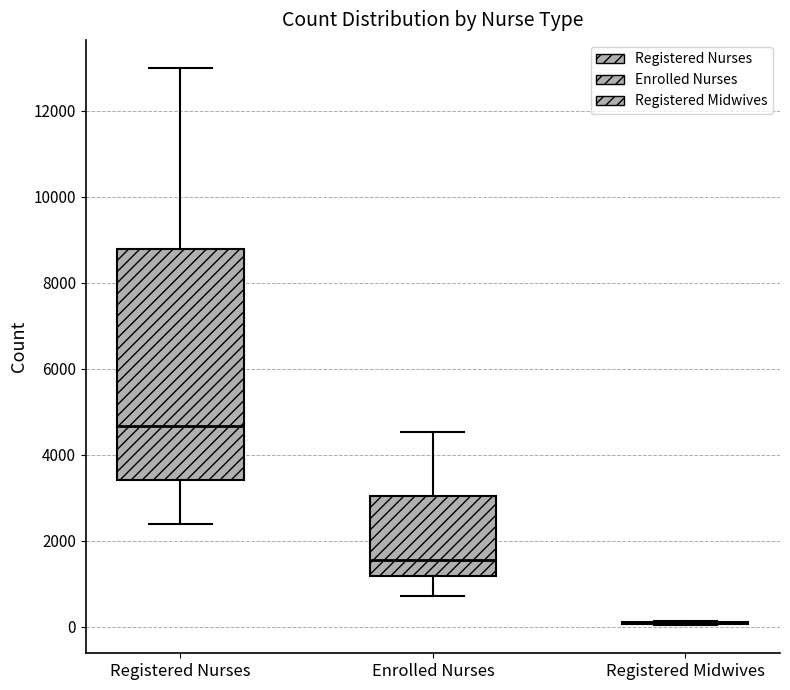

Where does the upper whisker of the box for Registered Nurses end on the y-axis? The values are not printed on the chart, so give them approximately, as read against the axis.

13000